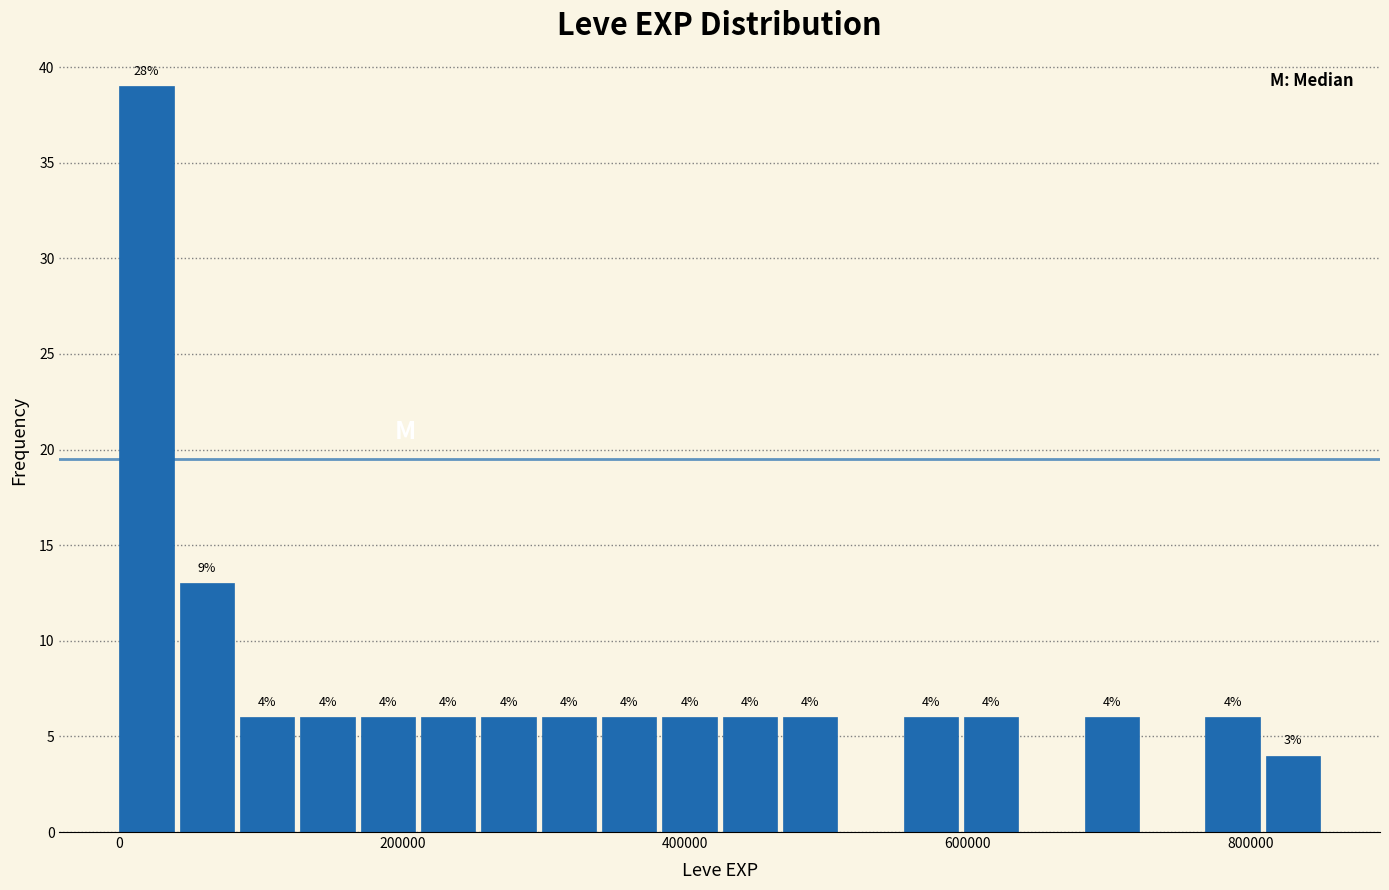

Read against the x-axis, roughly where is the centre of the tallest bar?

20000